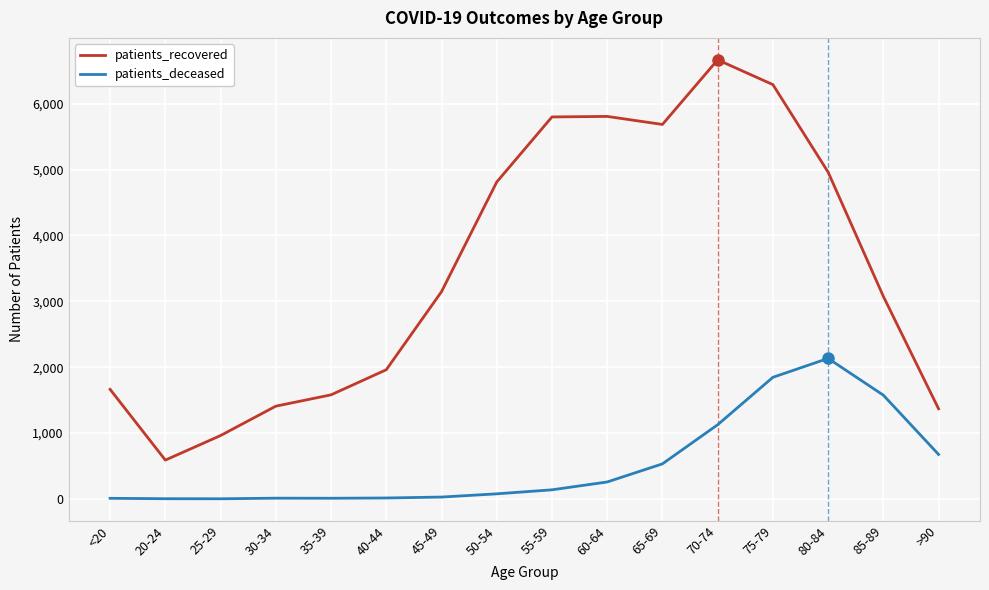

What is the minimum value for patients_recovered?

589